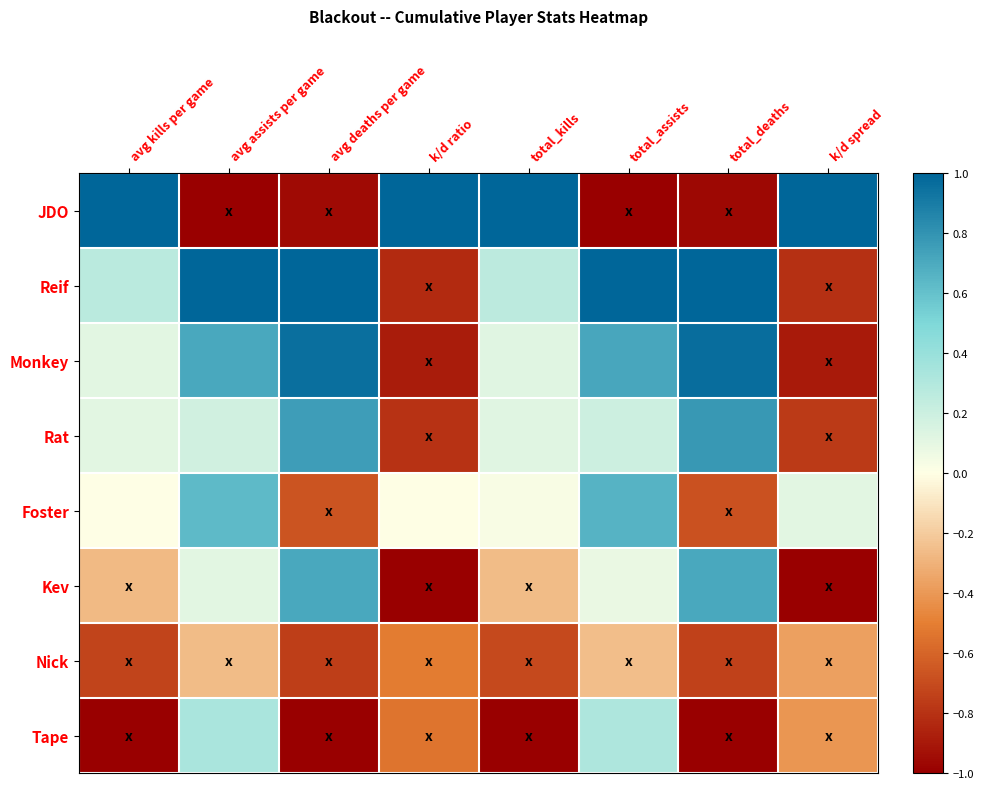

Which label corresponds to the largest value in the chart?

avg kills per game